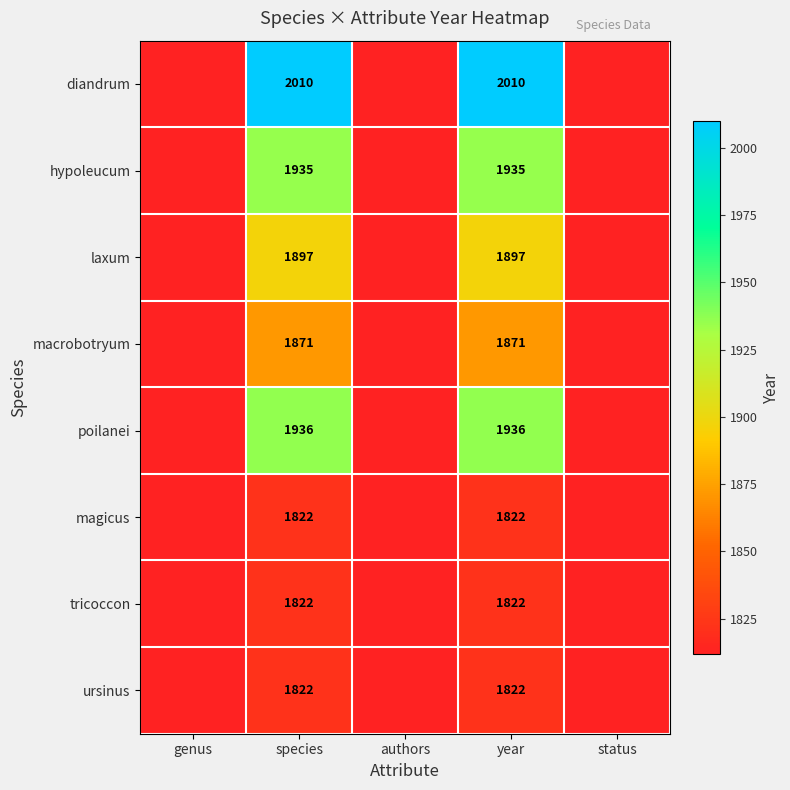

Is it true that macrobotryum equals 1871 at species?

True